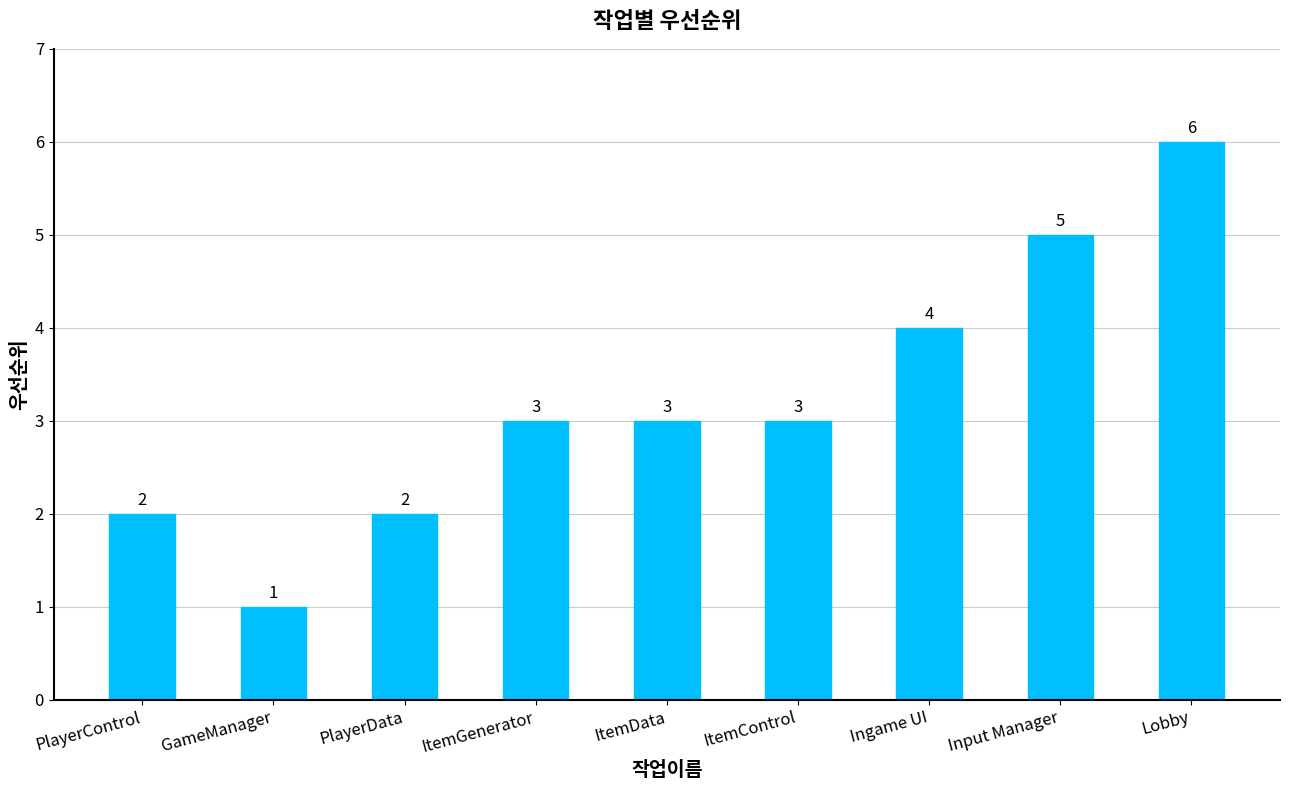

Which category has the highest value across all series?

Lobby